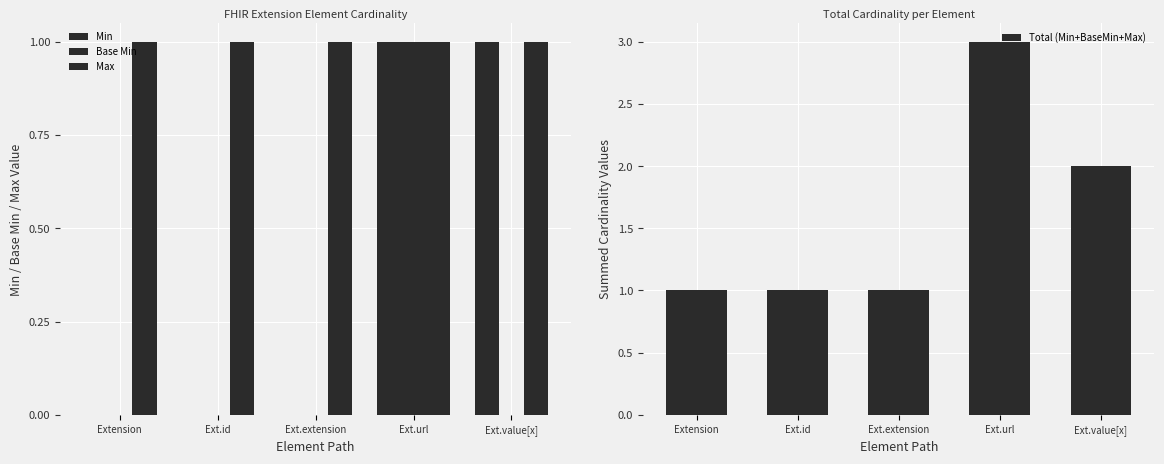

Reading left to right, transcribe all the data shown in this chart.

Min: Extension=0	Ext.id=0	Ext.extension=0	Ext.url=1	Ext.value[x]=1
Base Min: Extension=0	Ext.id=0	Ext.extension=0	Ext.url=1	Ext.value[x]=0
Max: Extension=1	Ext.id=1	Ext.extension=1	Ext.url=1	Ext.value[x]=1
Total (Min+BaseMin+Max): Extension=1	Ext.id=1	Ext.extension=1	Ext.url=3	Ext.value[x]=2